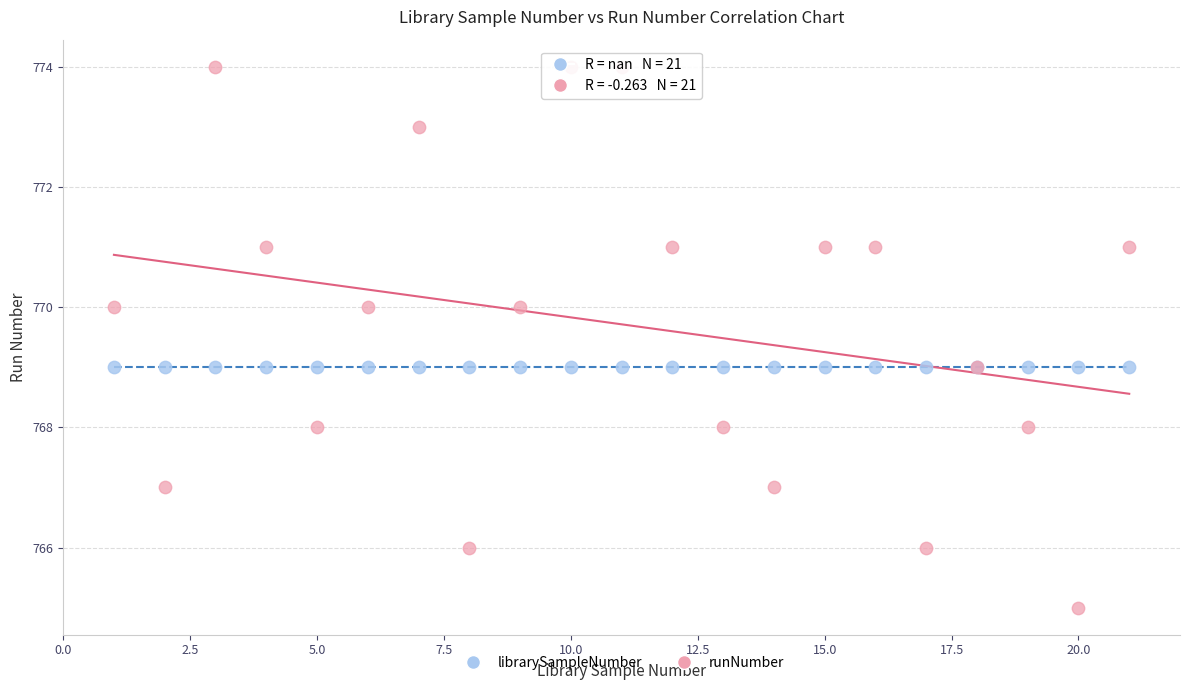

Which series contains the highest Y value?

runNumber